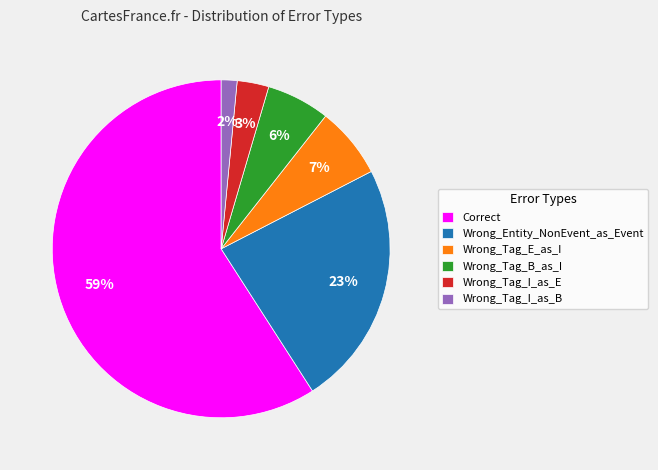

Rank the categories by value from lowest to highest.

Wrong_Tag_I_as_B, Wrong_Tag_I_as_E, Wrong_Tag_B_as_I, Wrong_Tag_E_as_I, Wrong_Entity_NonEvent_as_Event, Correct